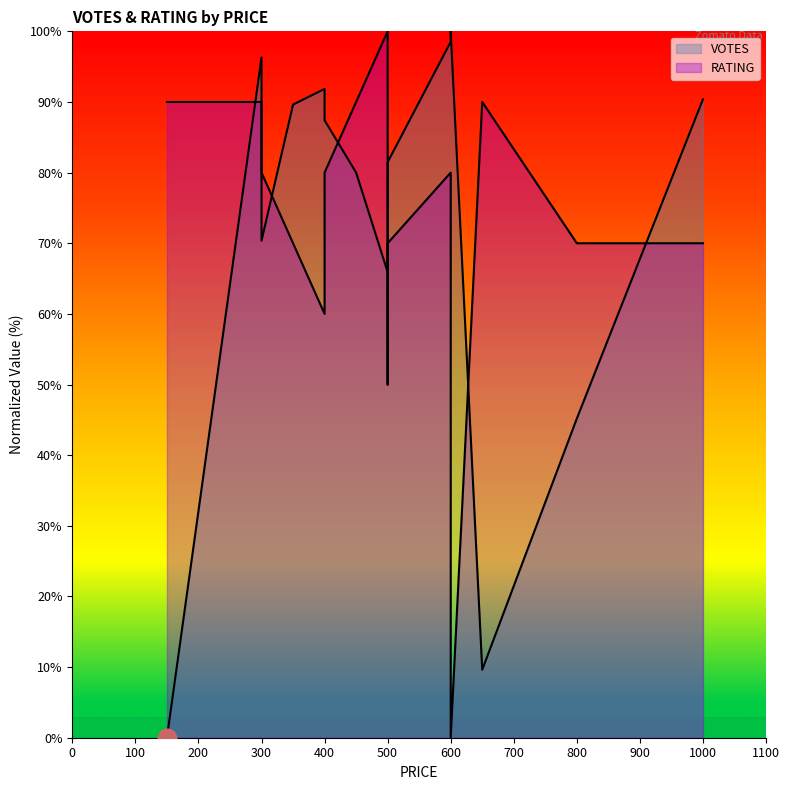

Which series reaches the minimum Y coordinate?

VOTES